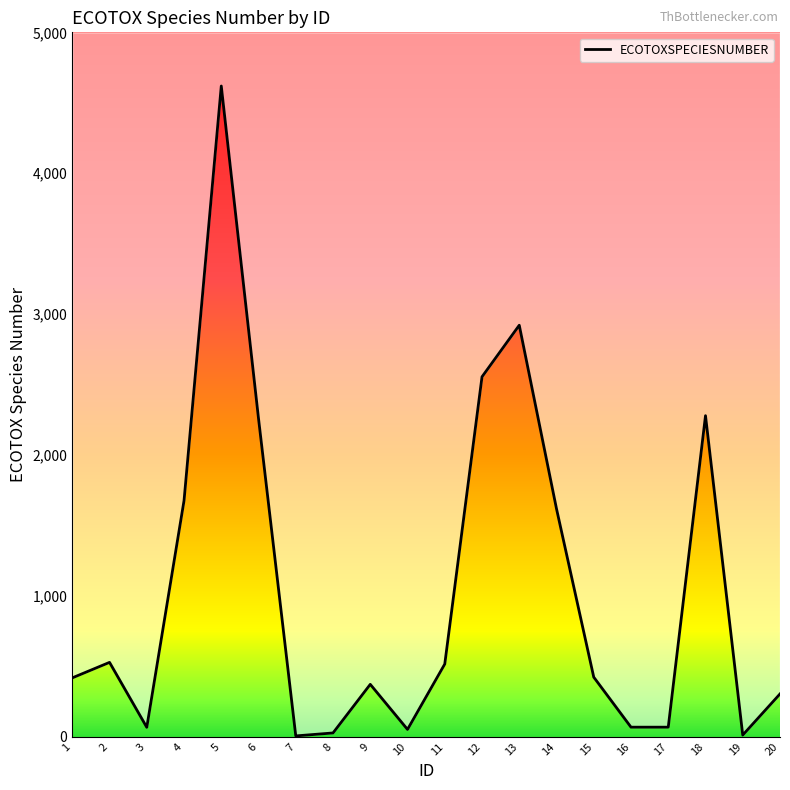

What is the difference between the maximum and minimum values?

4613